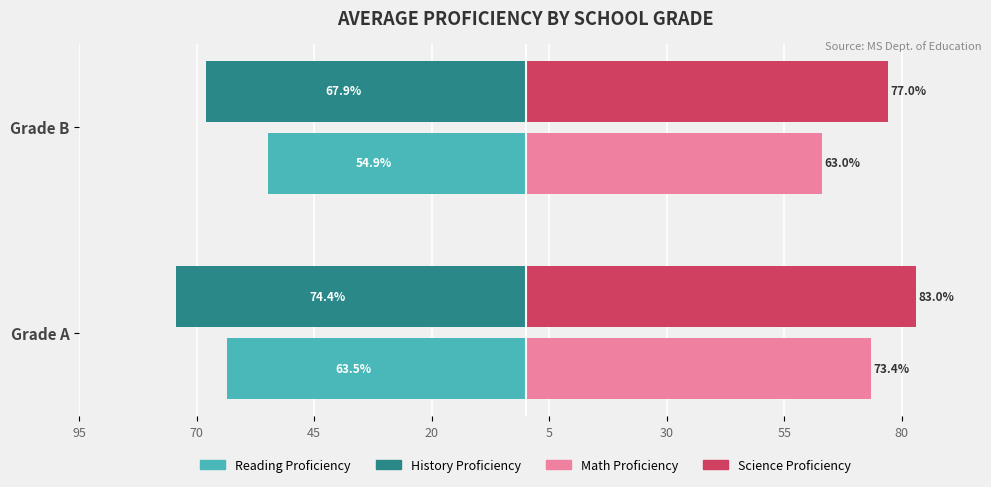

What is the value of the Reading Proficiency bar at the 2nd from the left?

-54.9